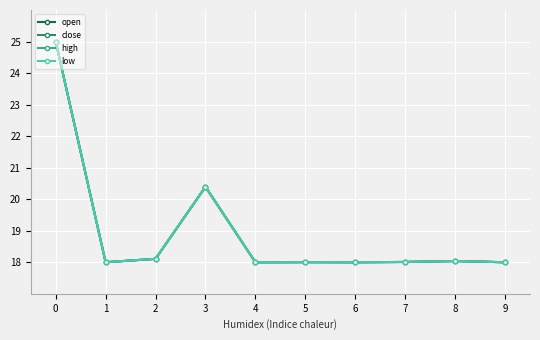

Reading left to right, extract all data points from this chart.

open: 0=25.0	1=18.0	2=18.1	3=20.4	4=18.0	5=18.0	6=18.0	7=18.0	8=18.0	9=18.0
close: 0=25.0	1=18.0	2=18.1	3=20.4	4=18.0	5=18.0	6=18.0	7=18.0	8=18.0	9=18.0
high: 0=25.0	1=18.0	2=18.1	3=20.4	4=18.0	5=18.0	6=18.0	7=18.0	8=18.0	9=18.0
low: 0=25.0	1=18.0	2=18.1	3=20.4	4=18.0	5=18.0	6=18.0	7=18.0	8=18.0	9=18.0